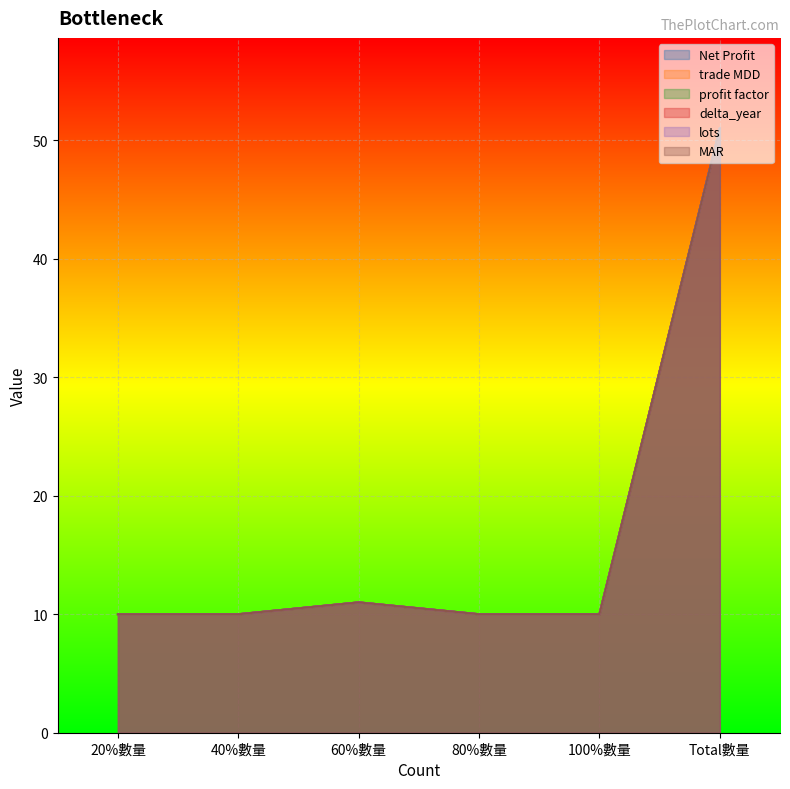

How many categories are shown in the chart?

6